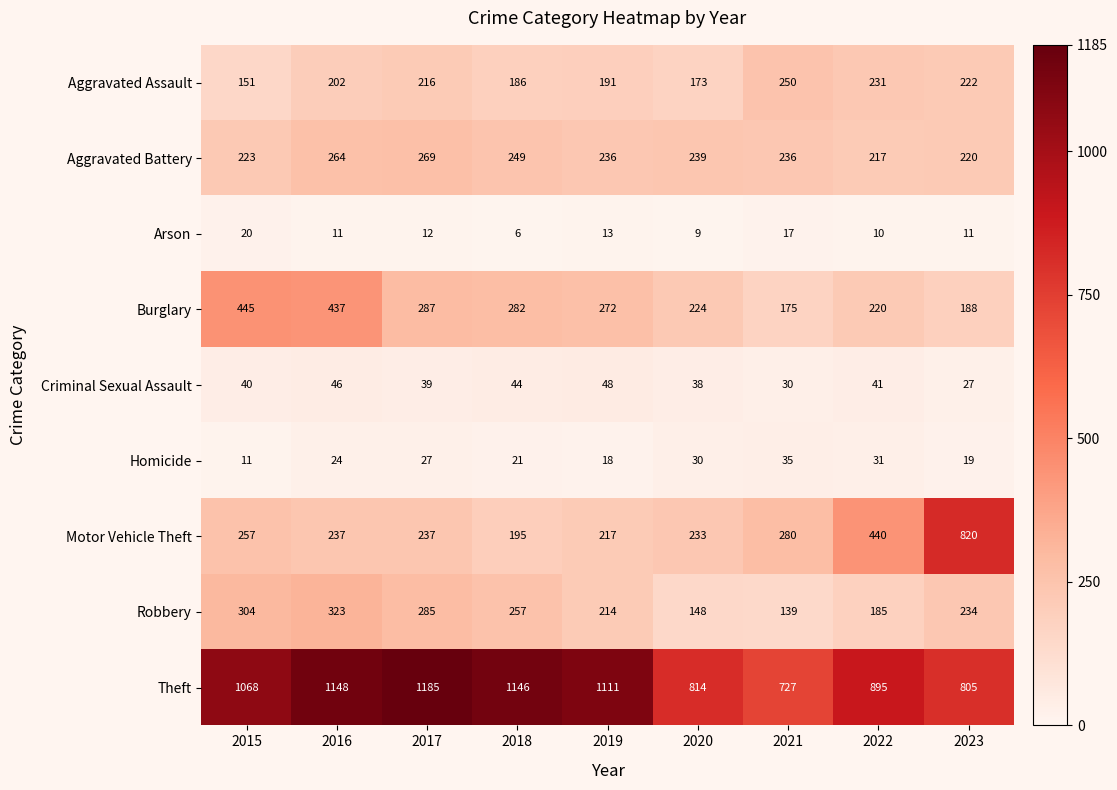

What is the lowest value of the Aggravated Battery series?

217